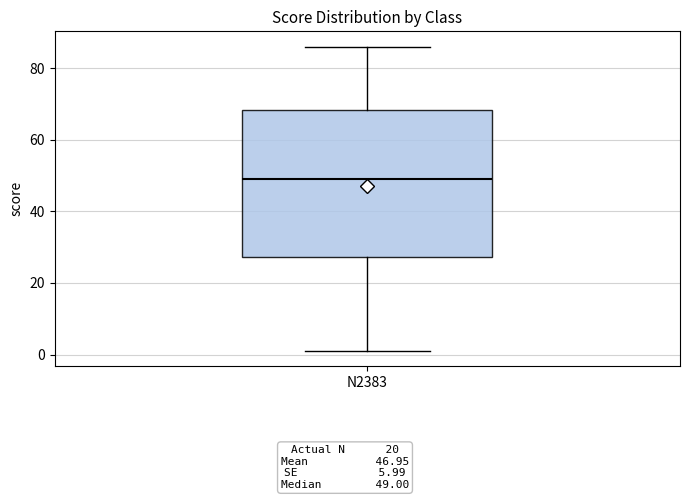

Where does the lower whisker of the box for N2383 end on the y-axis? The values are not printed on the chart, so give them approximately, as read against the axis.

2